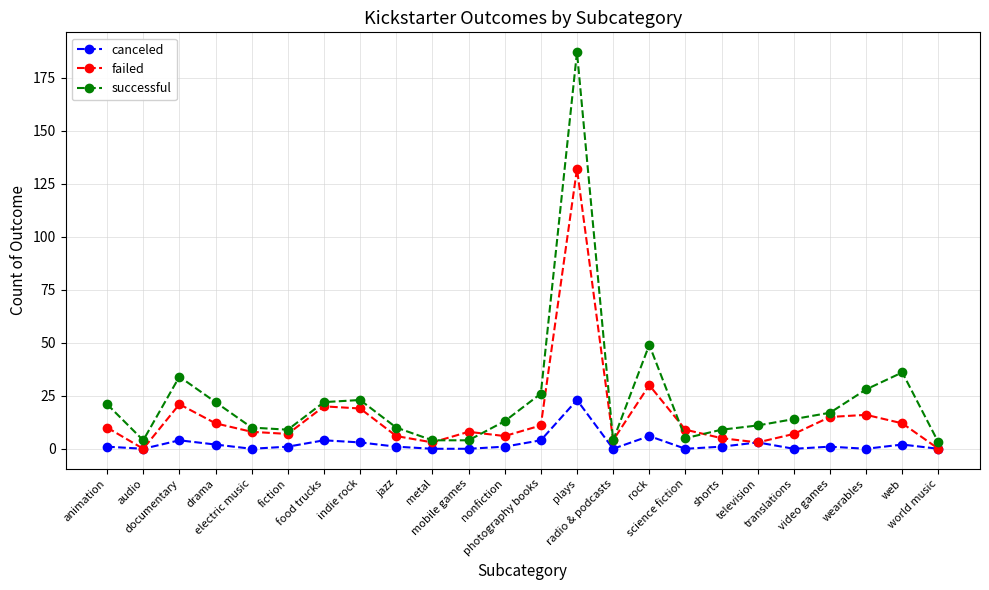

Reading left to right, extract all data points from this chart.

canceled: animation=1	audio=0	documentary=4	drama=2	electric music=0	fiction=1	food trucks=4	indie rock=3	jazz=1	metal=0	mobile games=0	nonfiction=1	photography books=4	plays=23	radio & podcasts=0	rock=6	science fiction=0	shorts=1	television=3	translations=0	video games=1	wearables=0	web=2	world music=0
failed: animation=10	audio=0	documentary=21	drama=12	electric music=8	fiction=7	food trucks=20	indie rock=19	jazz=6	metal=3	mobile games=8	nonfiction=6	photography books=11	plays=132	radio & podcasts=4	rock=30	science fiction=9	shorts=5	television=3	translations=7	video games=15	wearables=16	web=12	world music=0
successful: animation=21	audio=4	documentary=34	drama=22	electric music=10	fiction=9	food trucks=22	indie rock=23	jazz=10	metal=4	mobile games=4	nonfiction=13	photography books=26	plays=187	radio & podcasts=4	rock=49	science fiction=5	shorts=9	television=11	translations=14	video games=17	wearables=28	web=36	world music=3